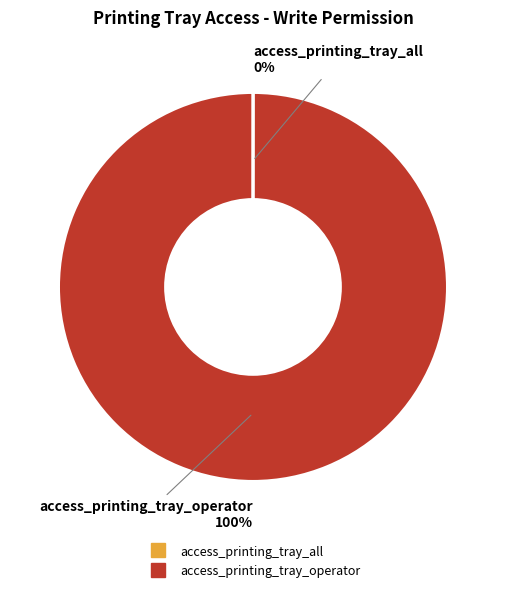

What percentage is the access_printing_tray_operator slice, to the nearest percent?

100%